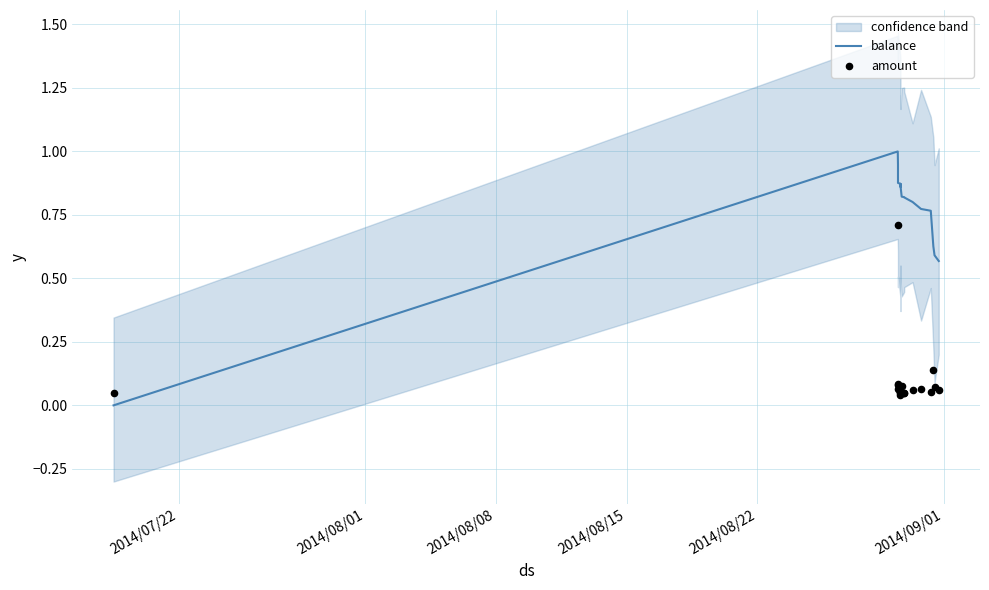

At how many categories does at least one series exceed 0?

18